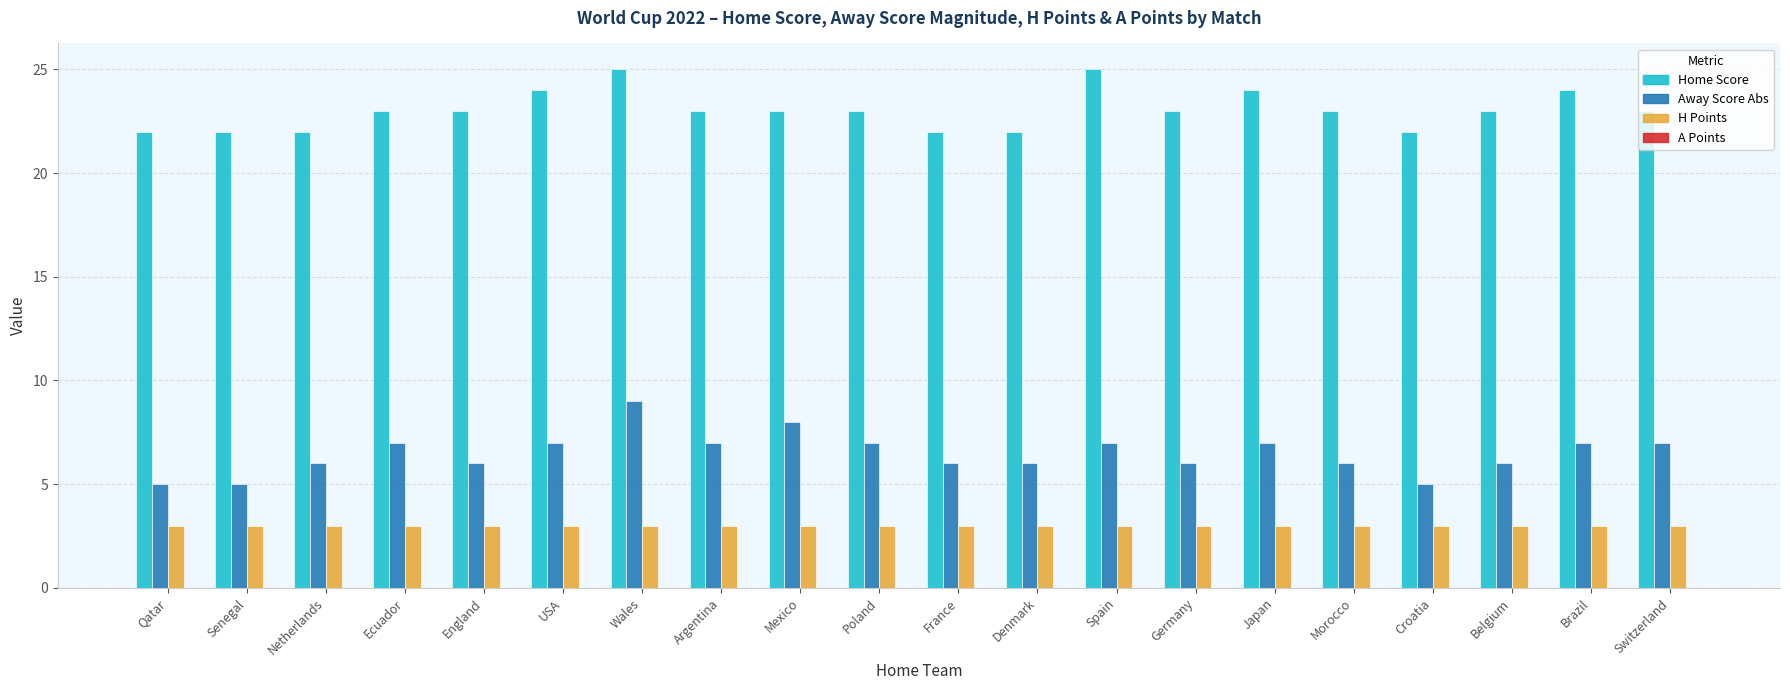

List the series in order of their peak value, lowest first.

H Points, Away Score Abs, Home Score